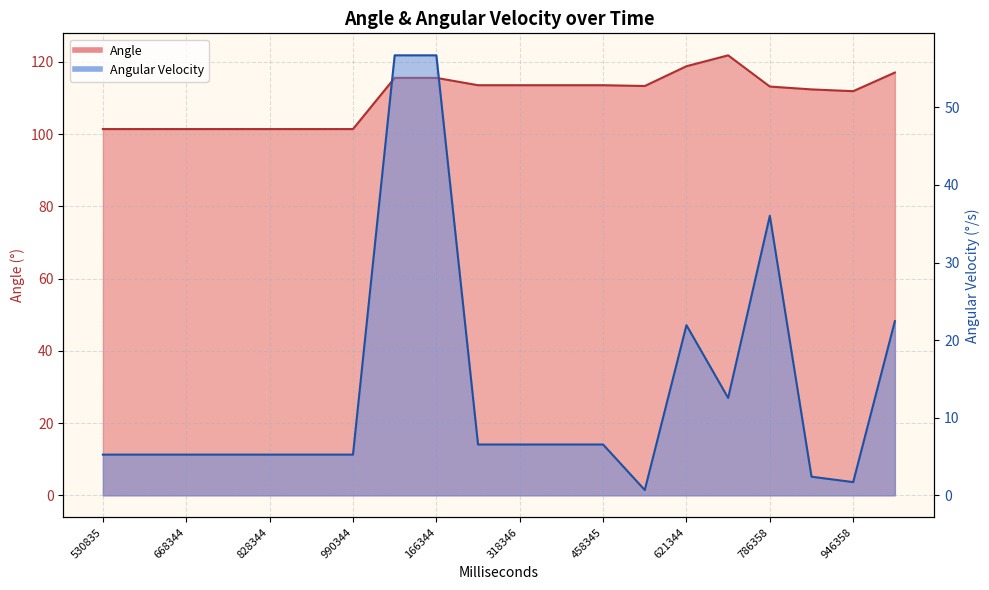

What is the value of the Angle point at the 16th from the left?

121.8